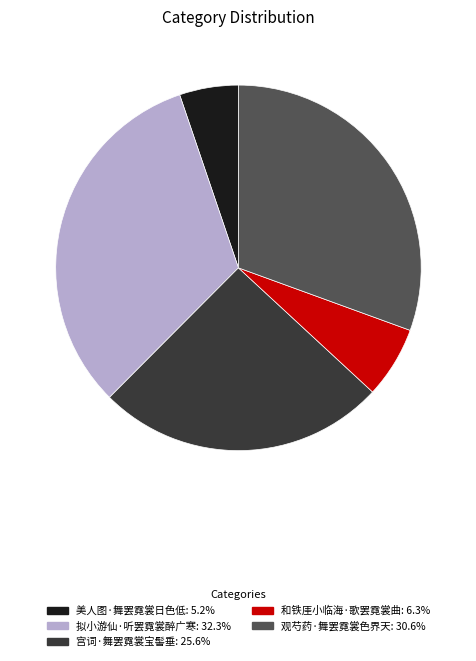

What is the ratio of the value at 宫词·舞罢霓裳宝髻垂 to the value at 拟小游仙·听罢霓裳醉广寒?

0.8